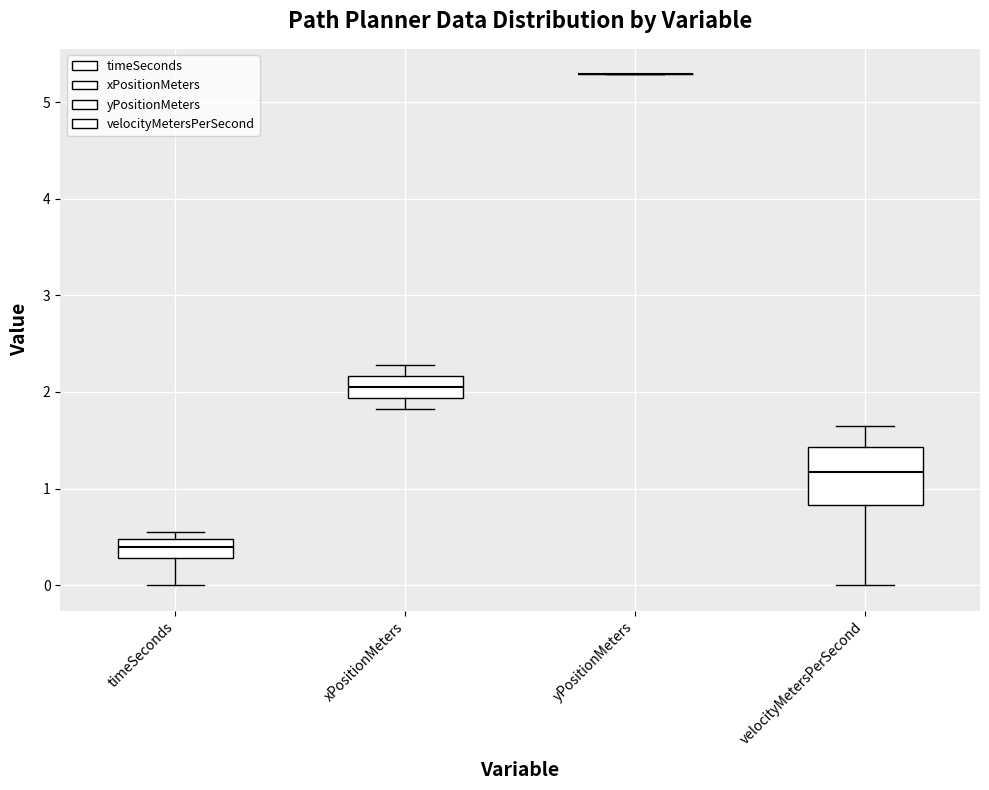

Reading left to right, read every box against the y-axis: the position of its median line, the range the box covers, and the ends of its whiskers. The values are not printed on the chart, so give them approximately, as read against the axis.

timeSeconds: median 0.4, box 0.3 to 0.5, whiskers 0.0 to 0.5 (just above the box's upper edge)
xPositionMeters: median 2.1, box 1.9 to 2.2, whiskers 1.8 to 2.3
yPositionMeters: box collapsed to a line at 5.3, whiskers 5.3 to 5.3
velocityMetersPerSecond: median 1.2, box 0.8 to 1.4, whiskers 0.0 to 1.6